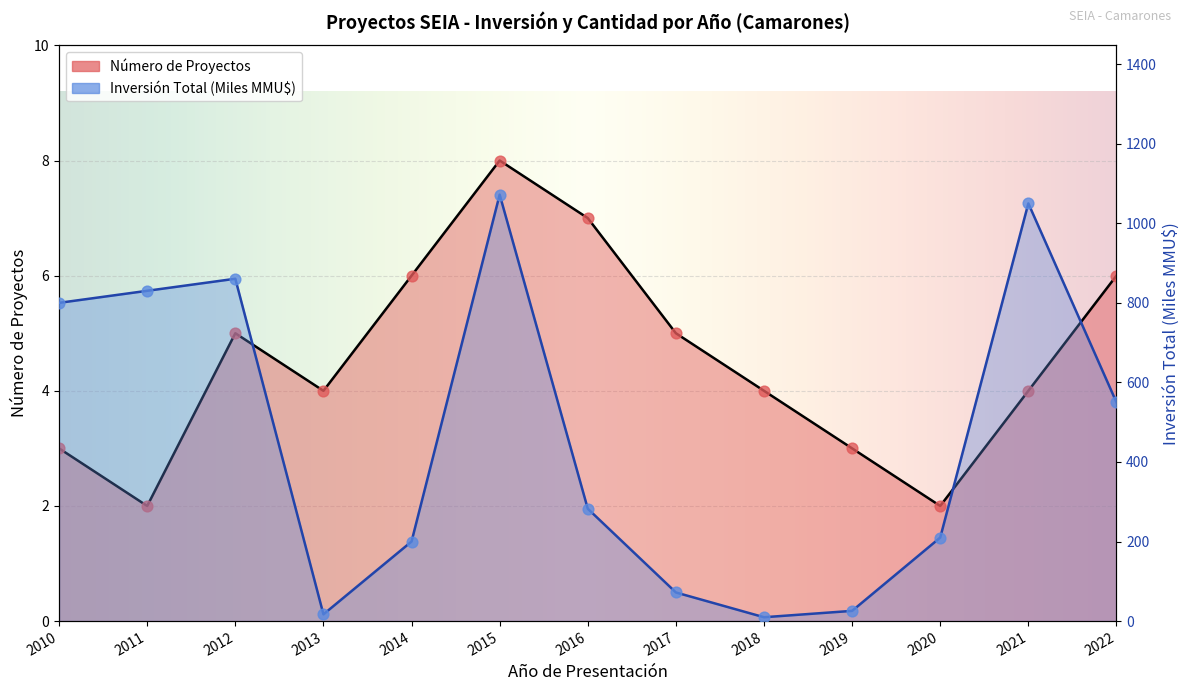

Which series reaches the maximum Y coordinate?

Inversión Total (MMU$)